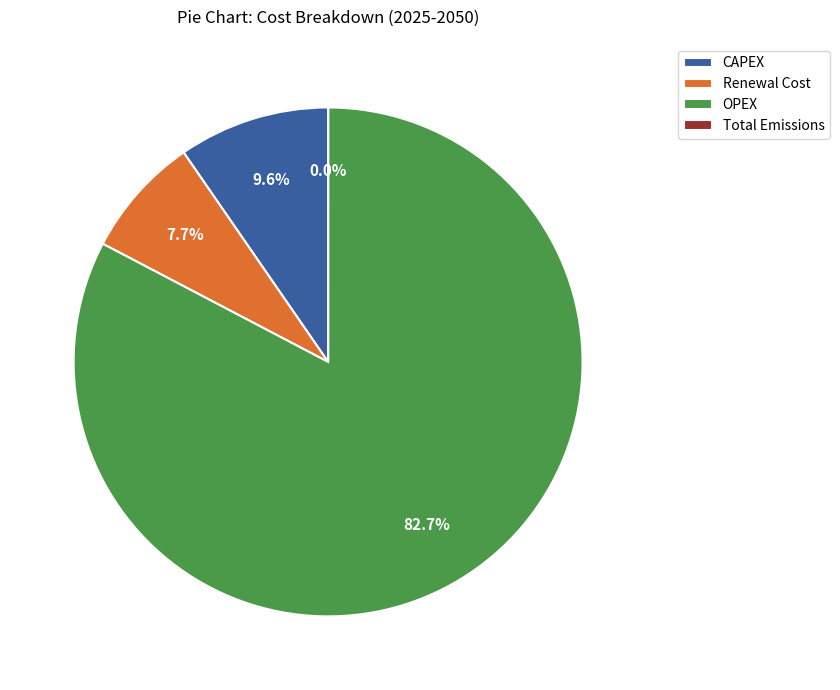

Is Renewal Cost the majority of the pie?

No